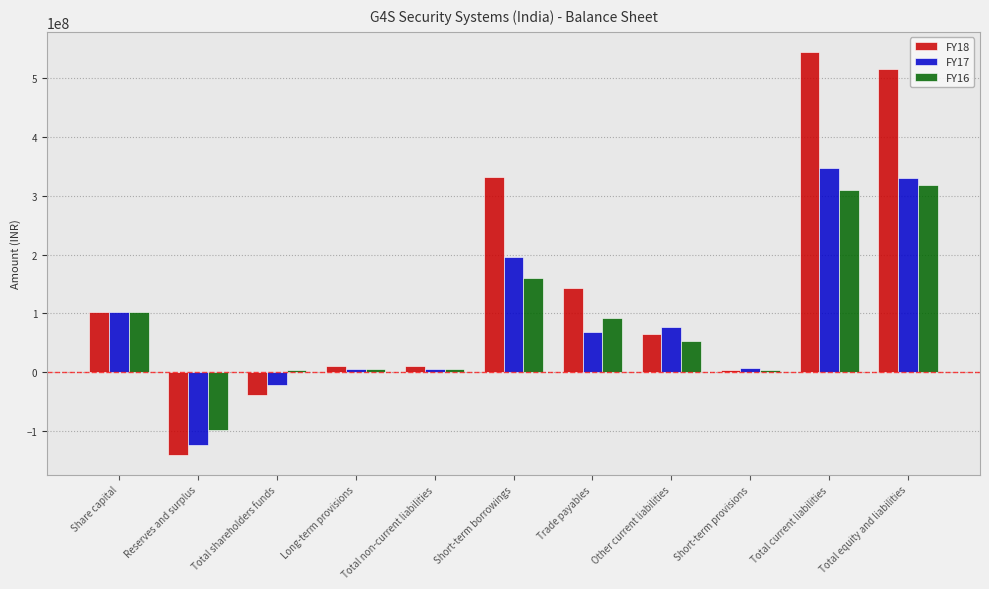

What position from the right is Other current liabilities?

4